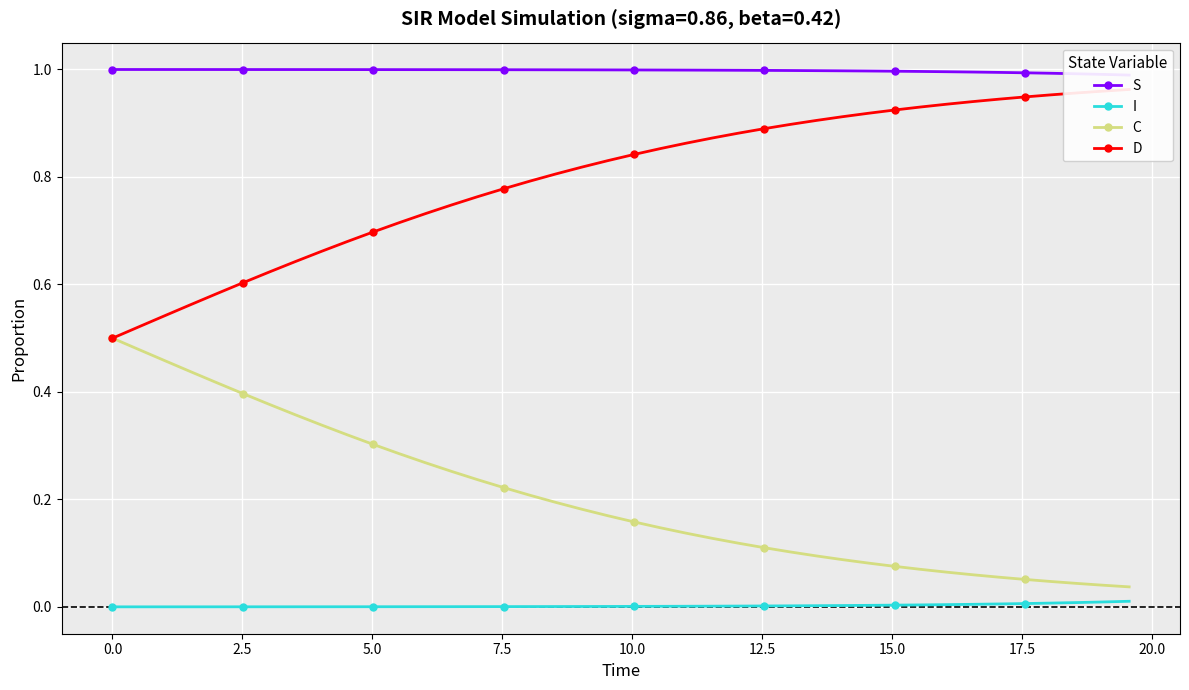

True or false: C and I cross at least once.

False